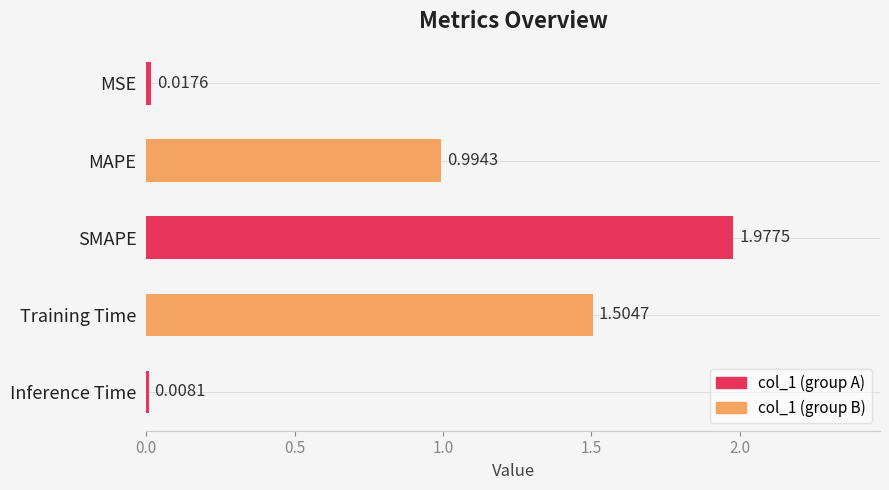

List the labels in order of value, smallest first.

Inference Time, MSE, MAPE, Training Time, SMAPE